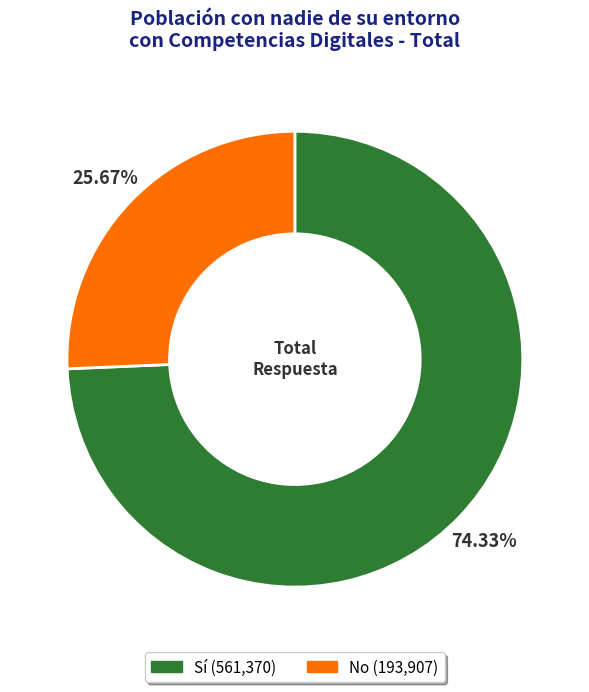

Rank the categories by value from lowest to highest.

No, Sí